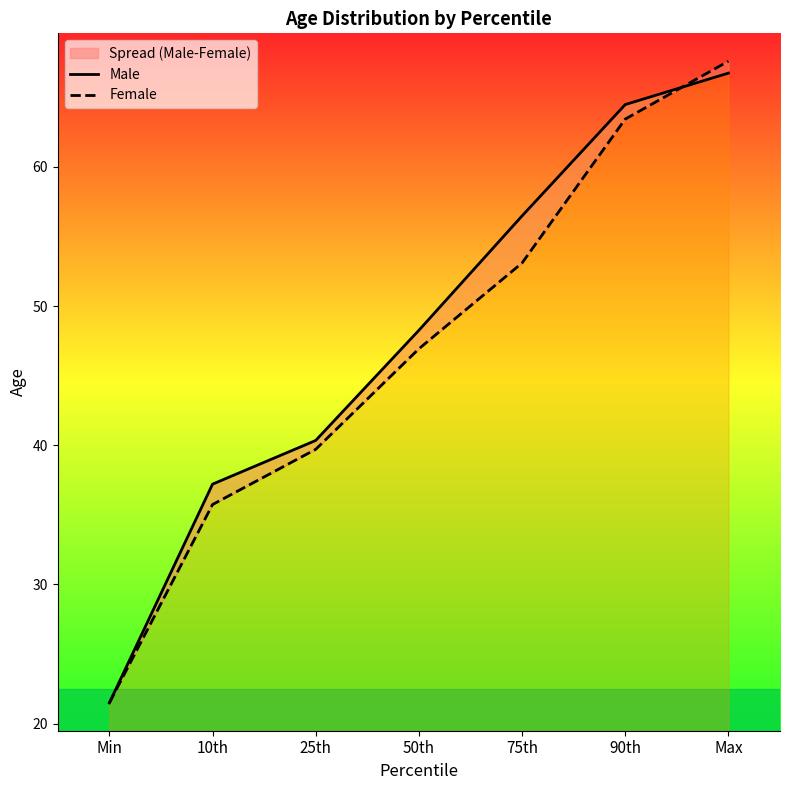

List the labels in order of Female value, smallest first.

Min, 10th, 25th, 50th, 75th, 90th, Max